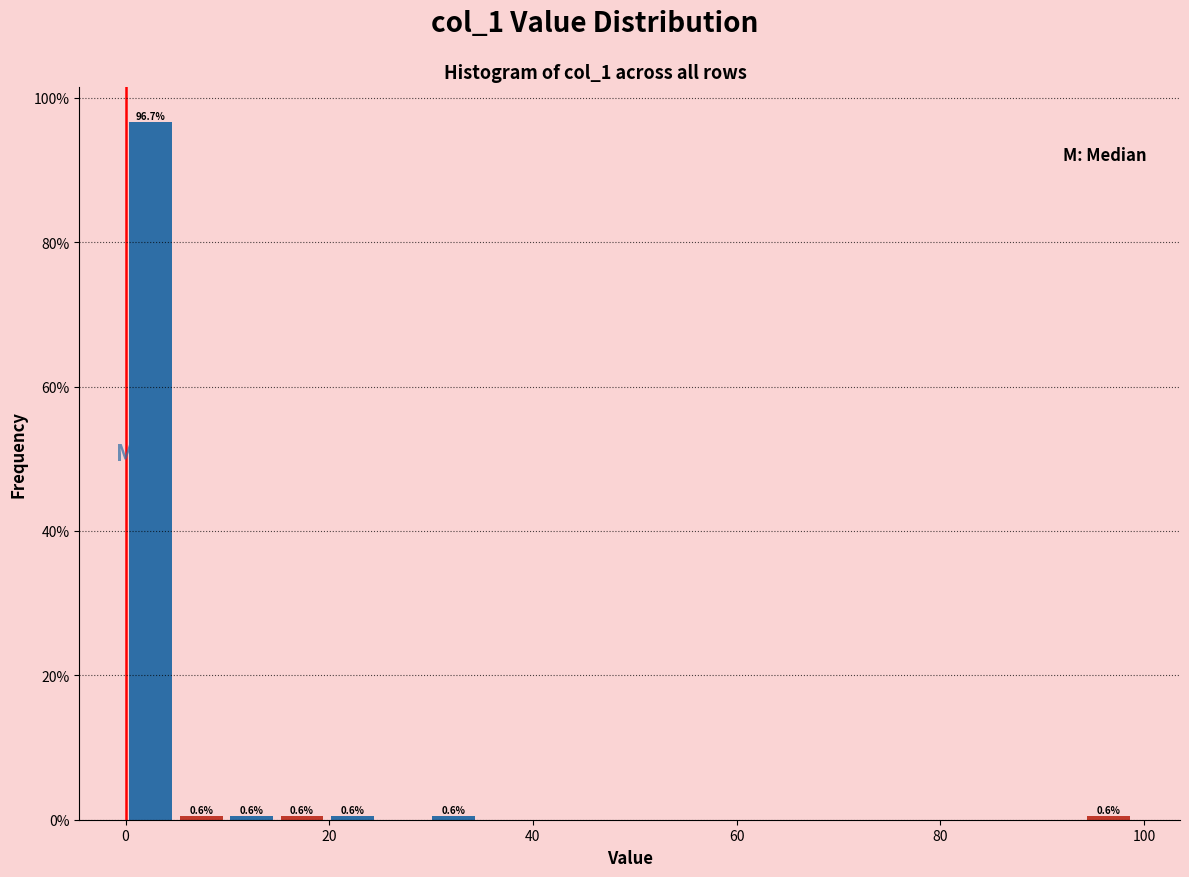

Read against the x-axis, roughly where is the centre of the tallest bar?

2